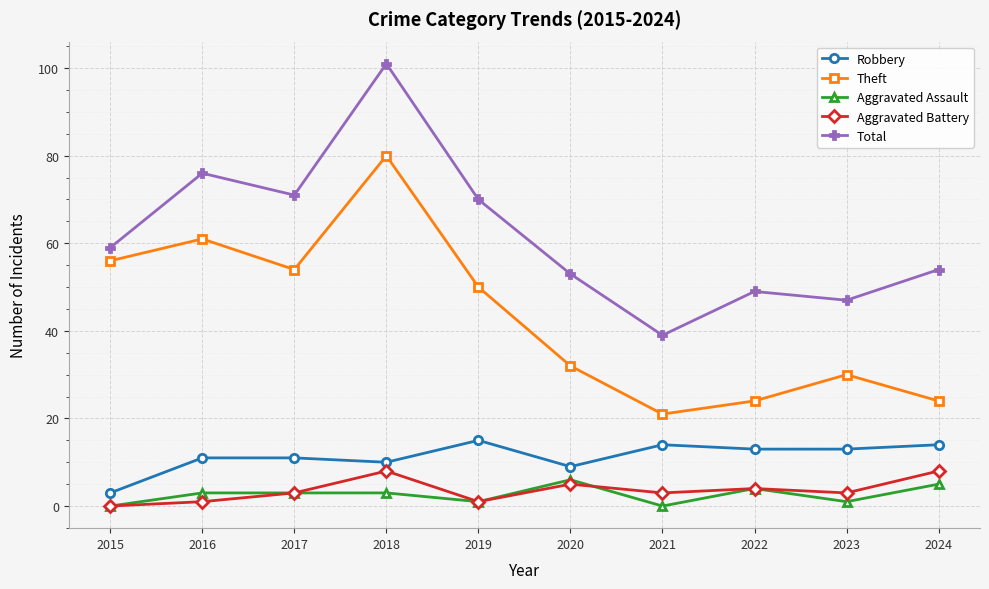

The value of Total at 2017 is 71. True or false?

True